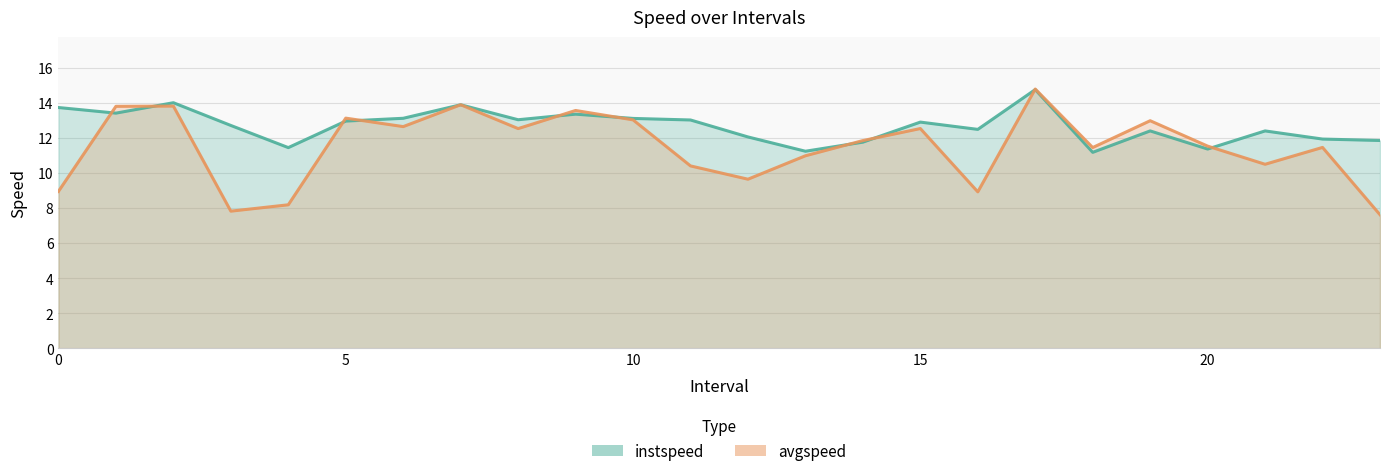

Is the value of avgspeed at 23 greater than the value of instspeed at 12?

No